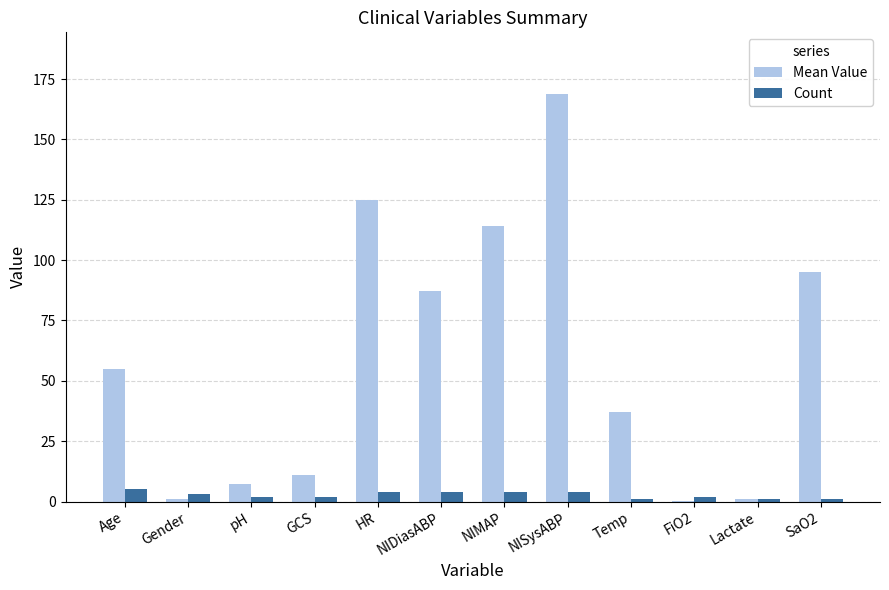

Which category has the highest value across all series?

NISysABP